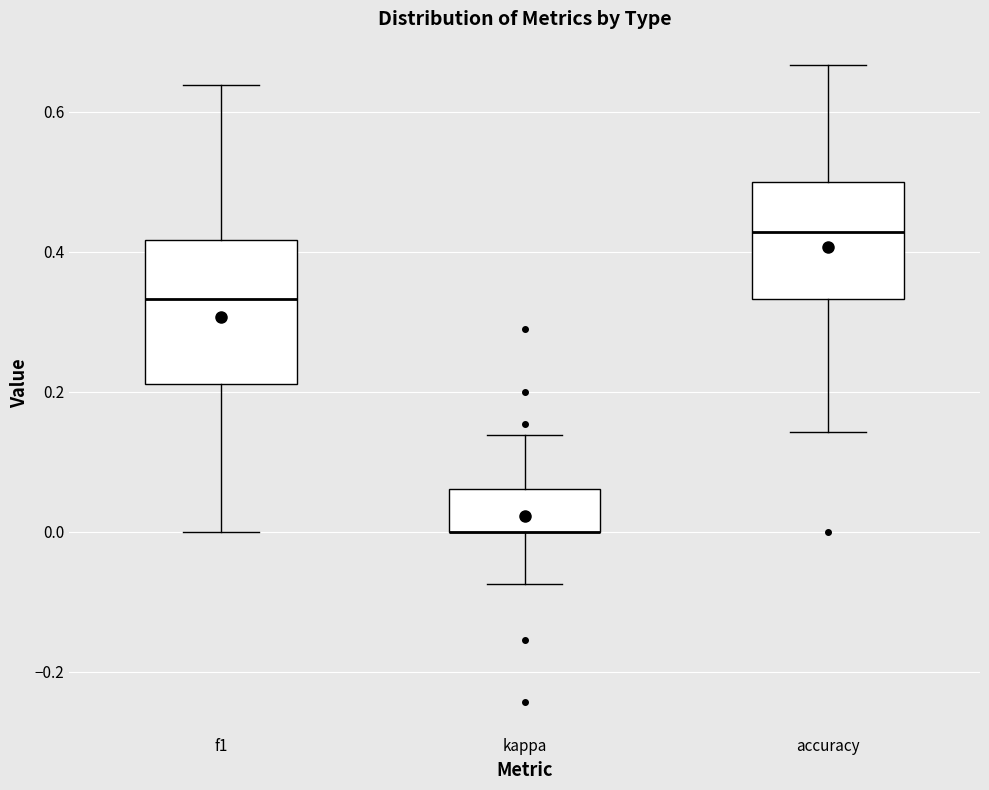

Where is the lower edge of the box for kappa on the y-axis? The values are not printed on the chart, so give them approximately, as read against the axis.

0.00